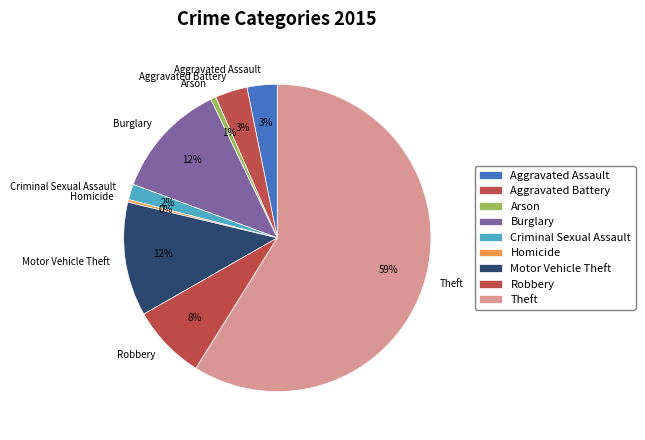

To the nearest percent, what is the combined percentage of Motor Vehicle Theft and Homicide?

12%